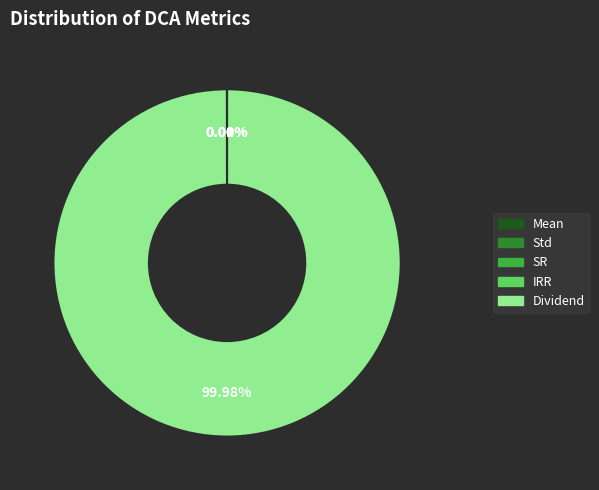

To the nearest percent, what portion does Dividend represent?

100%